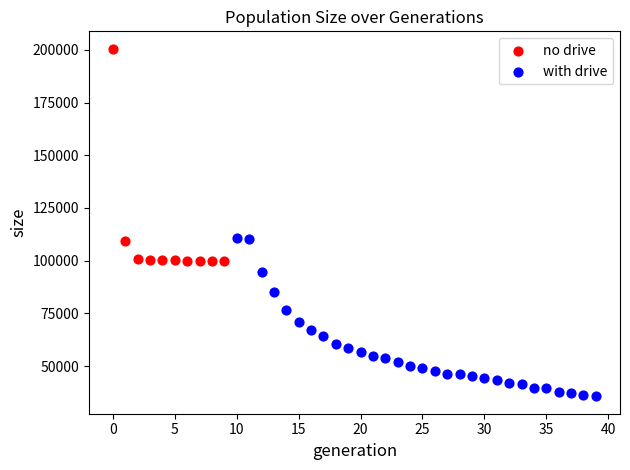

Which series contains the lowest Y value?

with drive